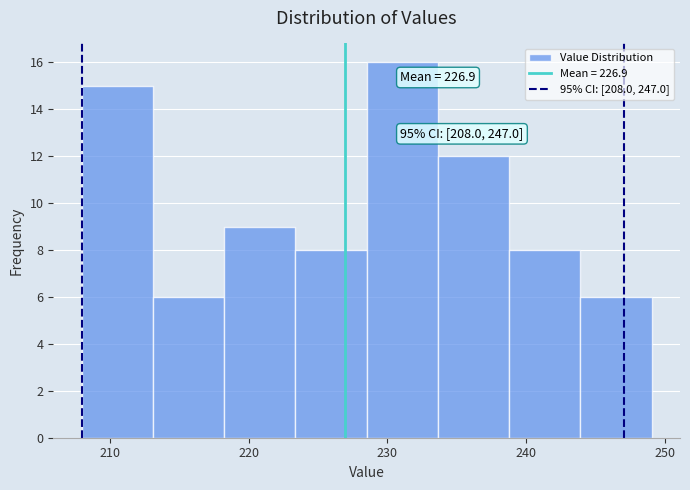

Which range on the x-axis has the tallest bar?

229 to 234